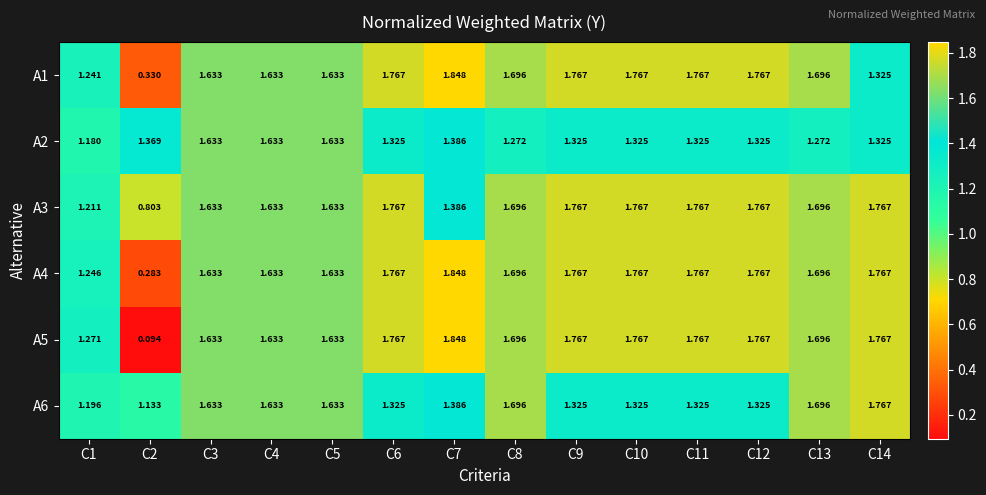

Is the value of A5 at C12 greater than the value of A4 at C3?

Yes